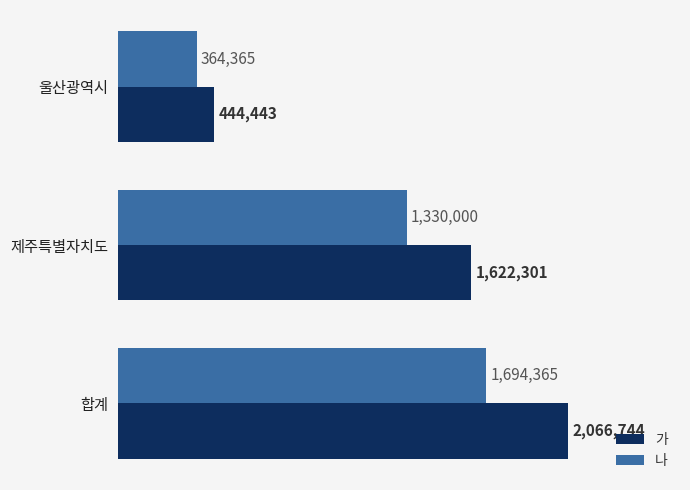

What is the difference between the maximum and minimum values in the 가 series?

1622301